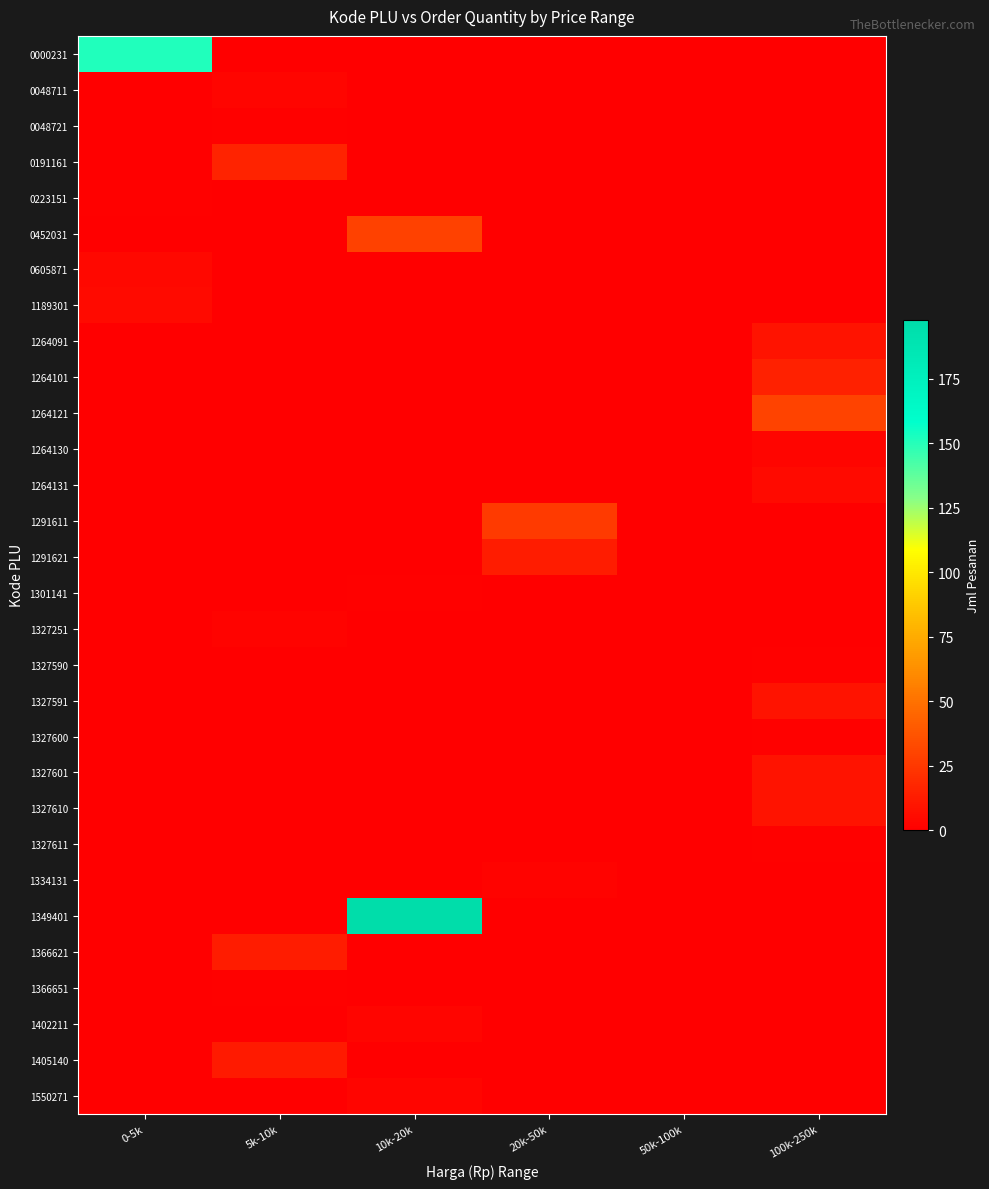

Count the number of categories in the chart.

6